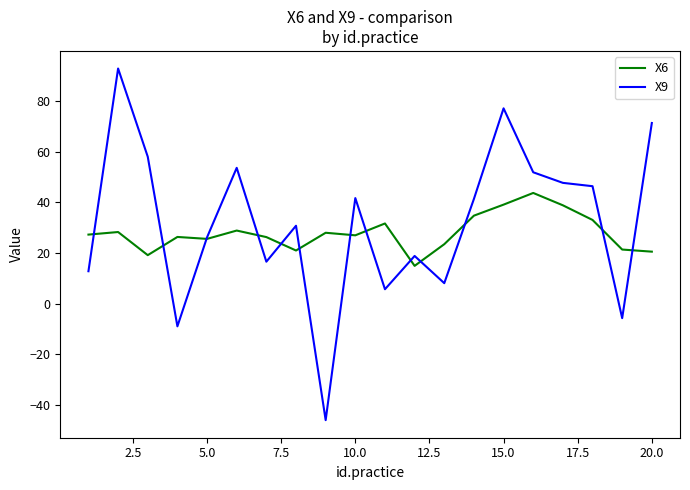

What is the highest value of the X9 series?

93.0